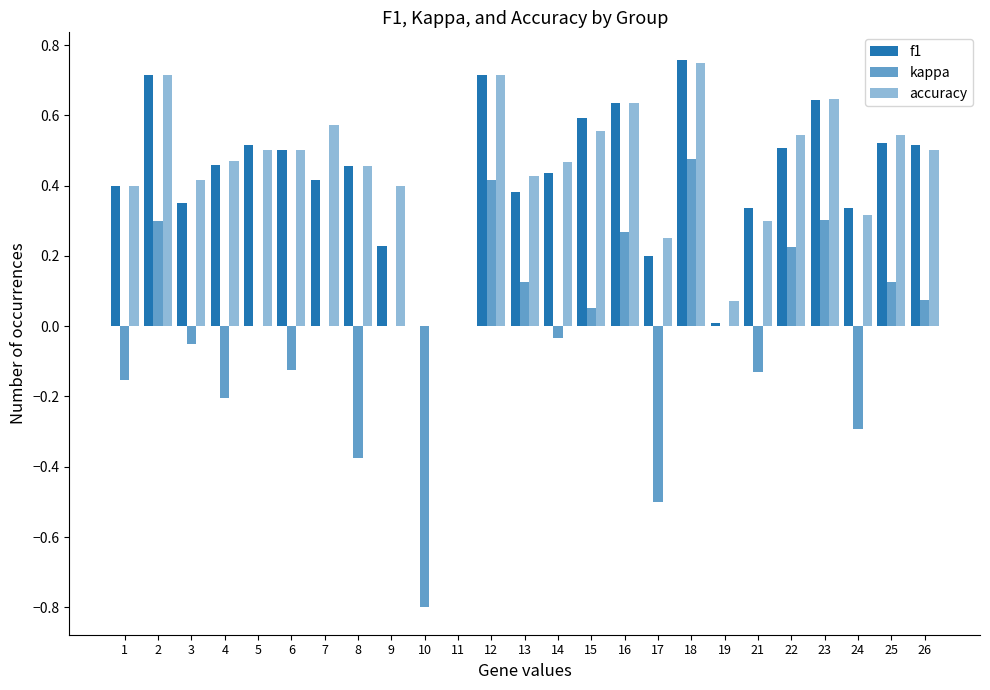

Are the bars horizontal?

No